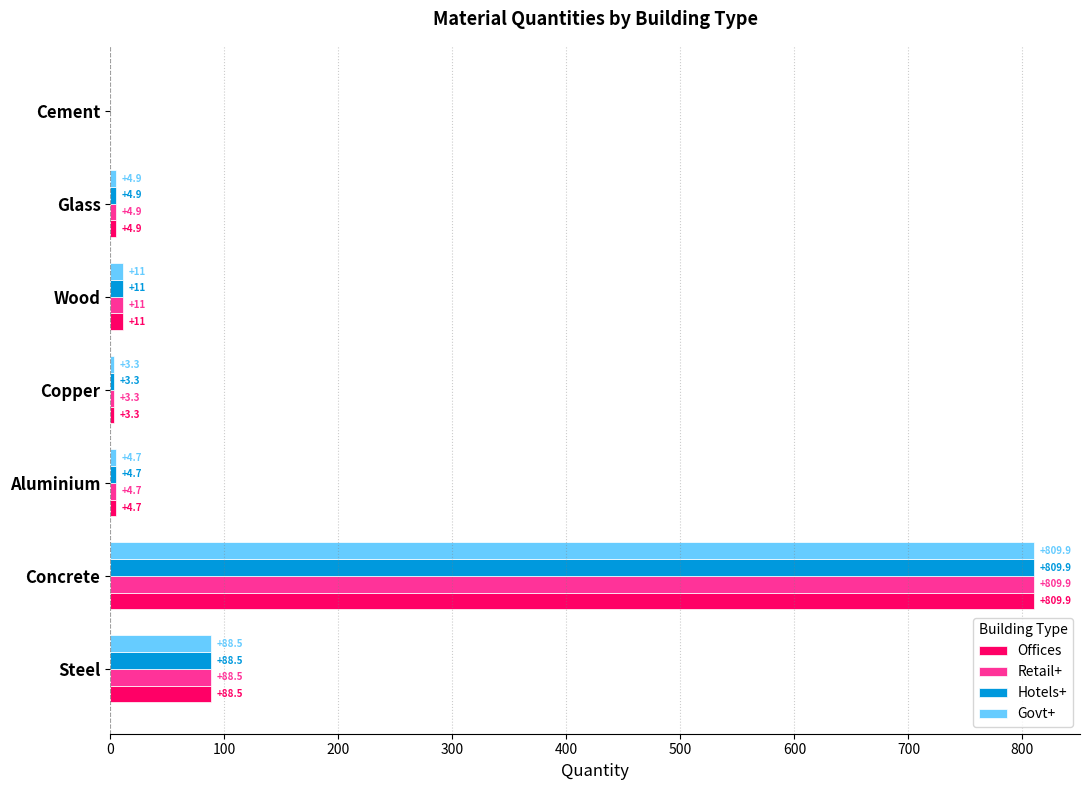

At which category is the sum across all series the highest?

Concrete